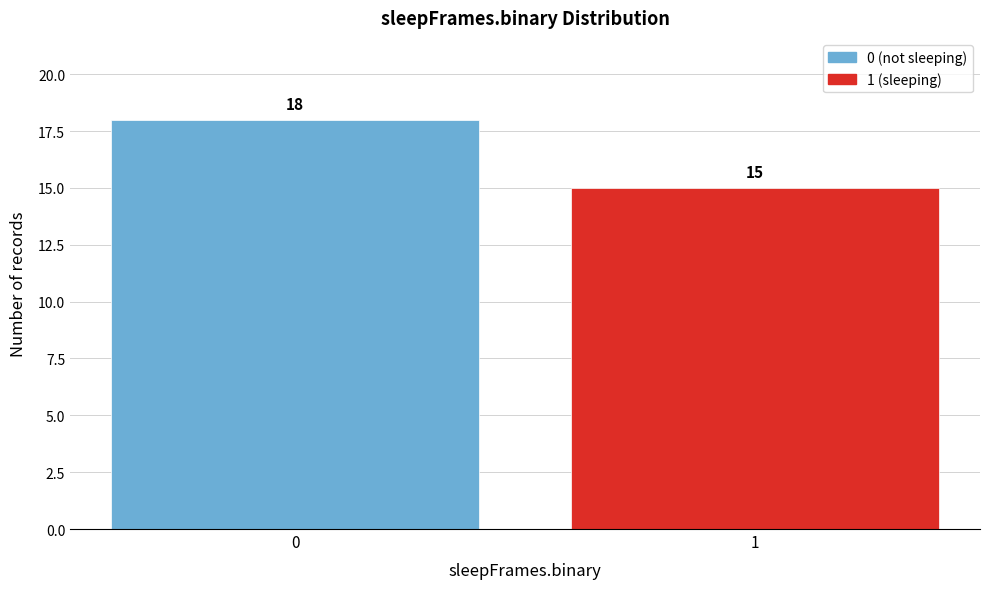

Reading left to right, what are all the values shown in this chart?

18	15